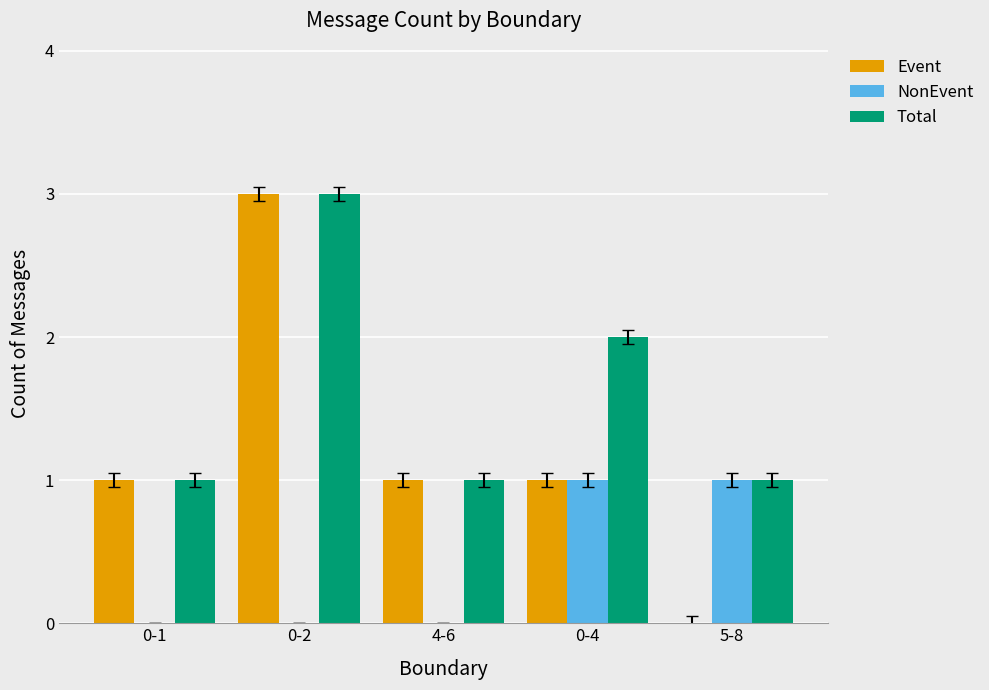

What are all the series names shown in the legend?

Event, NonEvent, Total